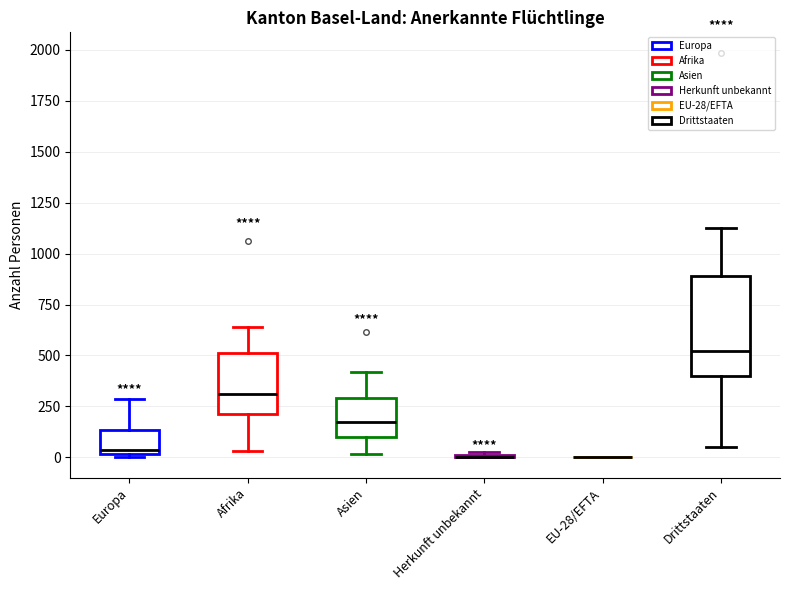

Comparing the boxes themselves (not the whiskers), which one is the tallest?

Drittstaaten